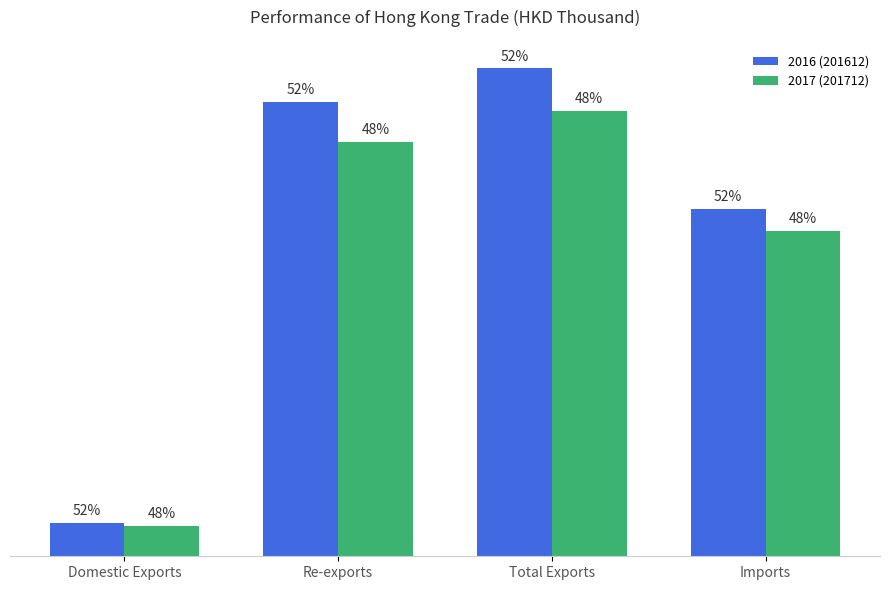

What is the highest value of the 2017 (201712) series?

16802398.2